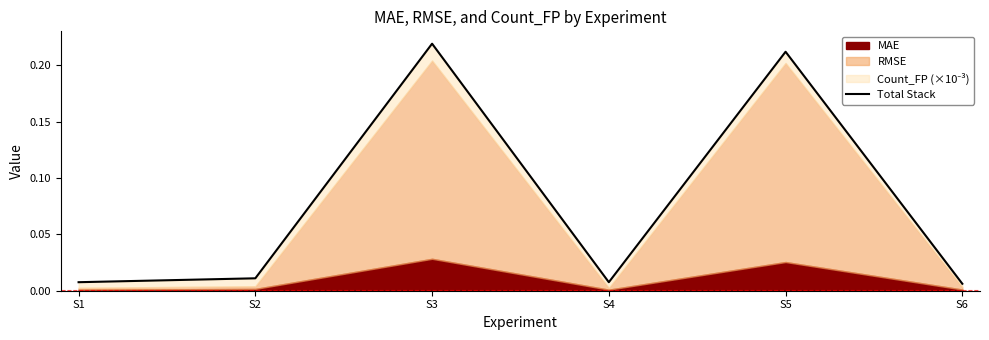

True or false: the data has more than 2 interior local peaks.

False